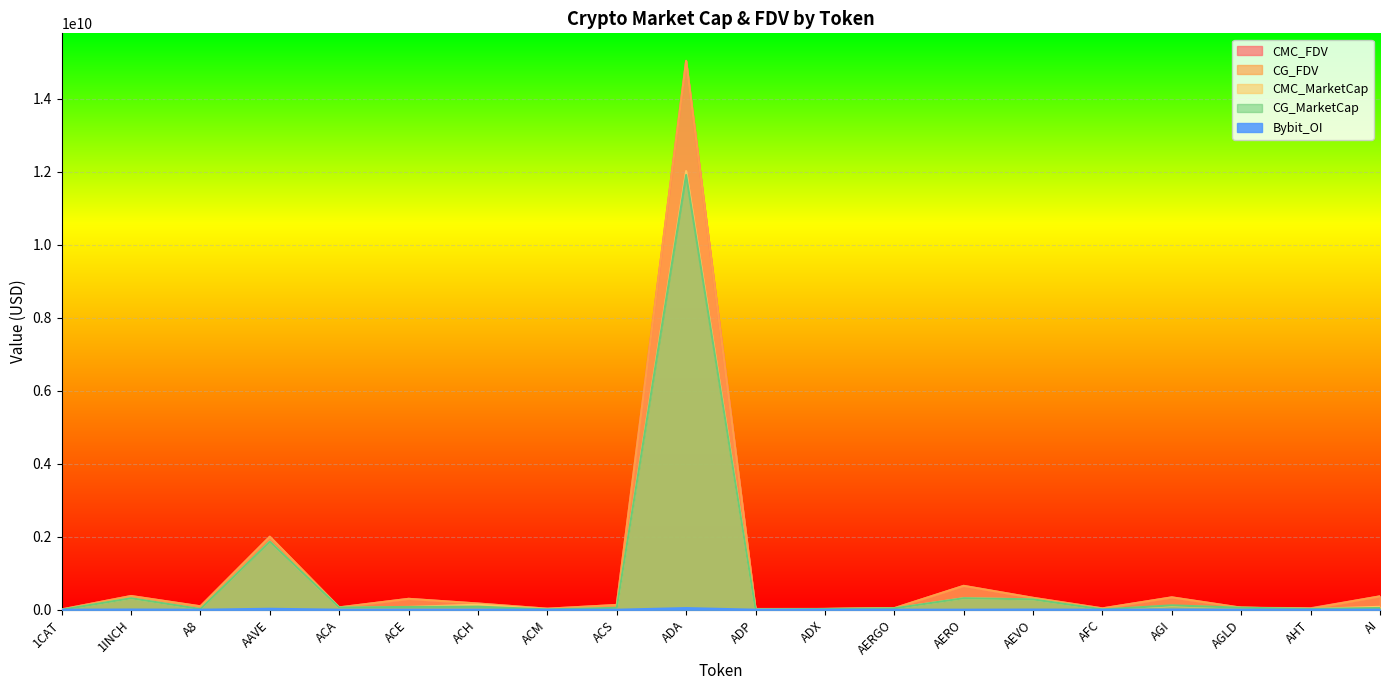

What is the label of the 19th point from the right?

1INCH